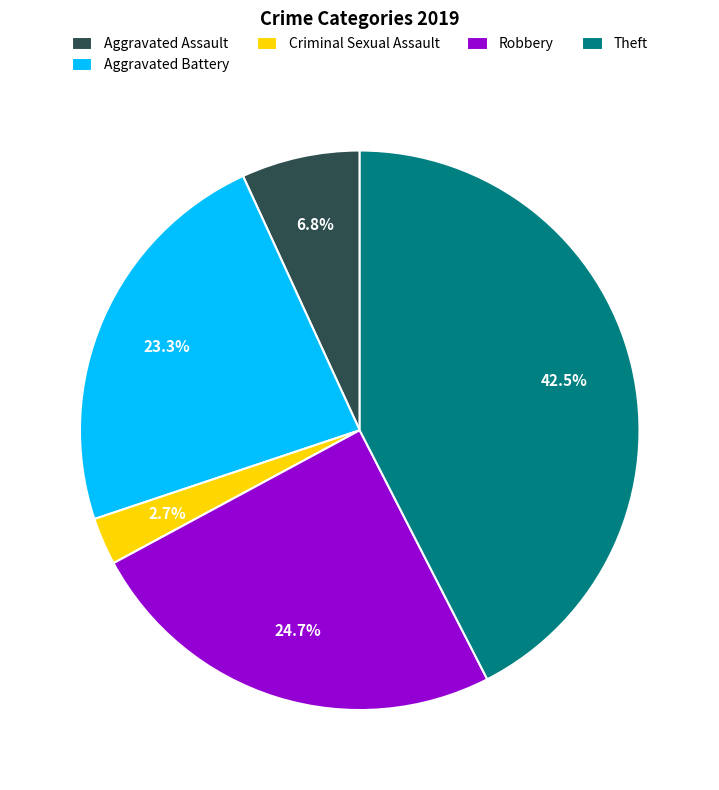

How many segments does this pie chart have?

5